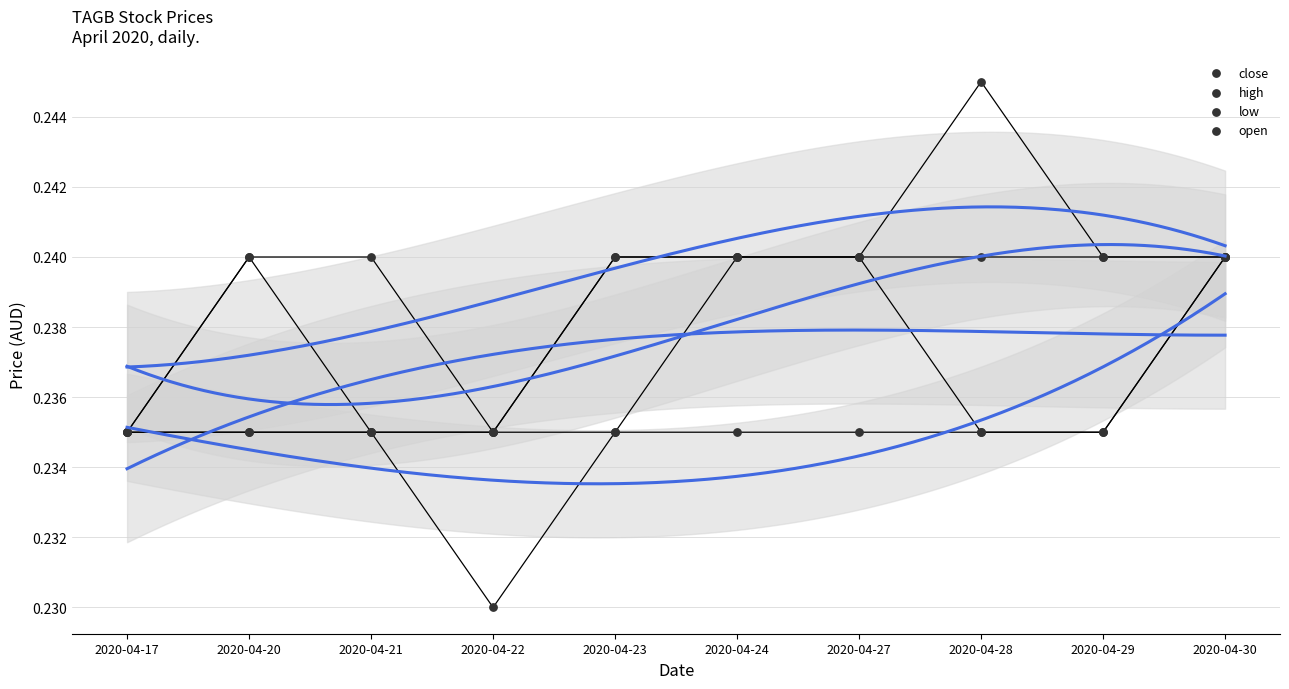

Which series has the largest total across all categories?

high